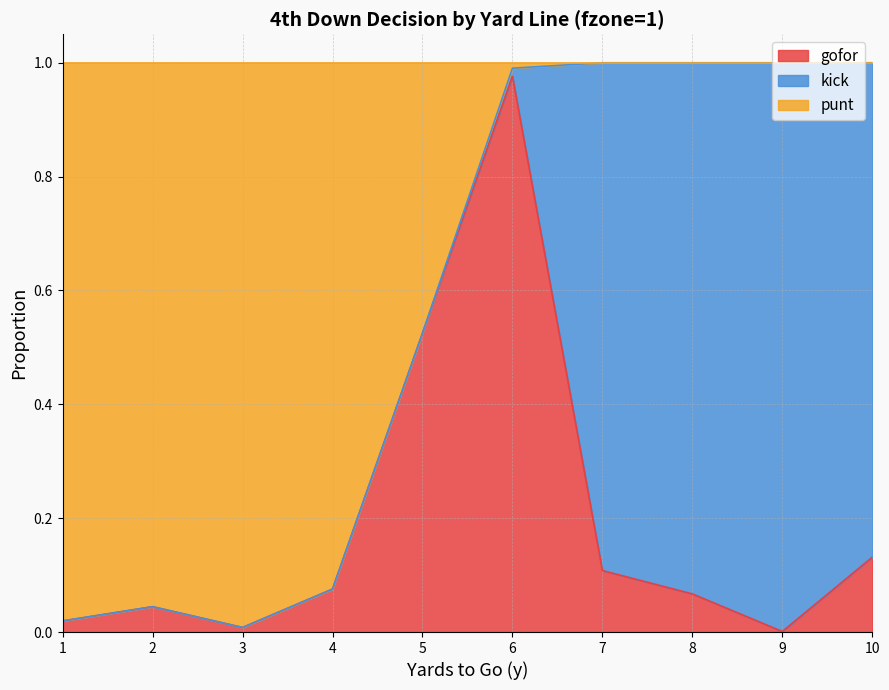

At which label does gofor reach its peak?

6